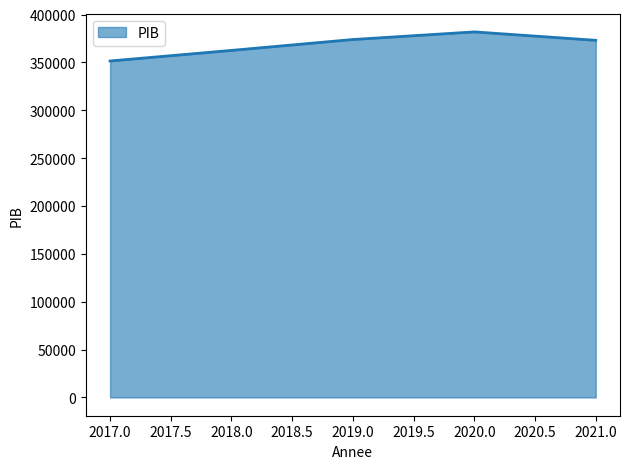

Is it true that the value at 2017.0 is 78261.1?

False